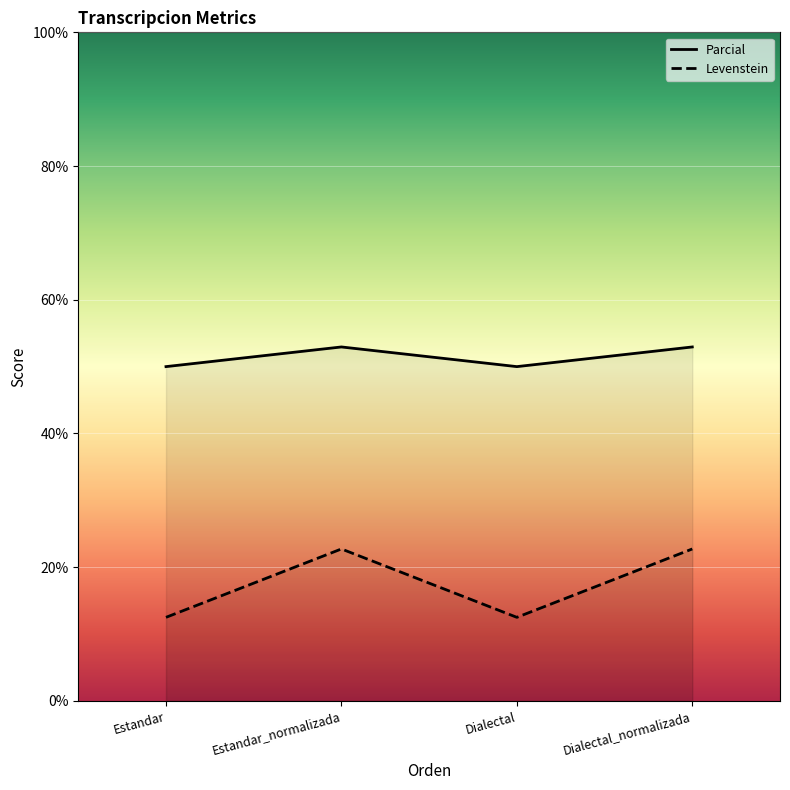

How many distinct data groups are displayed?

2